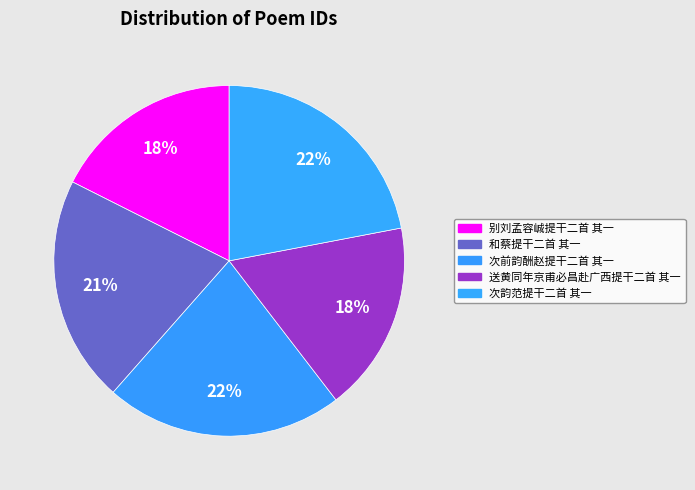

Is the sum of 次前韵酬赵提干二首 其一 and 送黄同年京甫必昌赴广西提干二首 其一 greater than half?

No